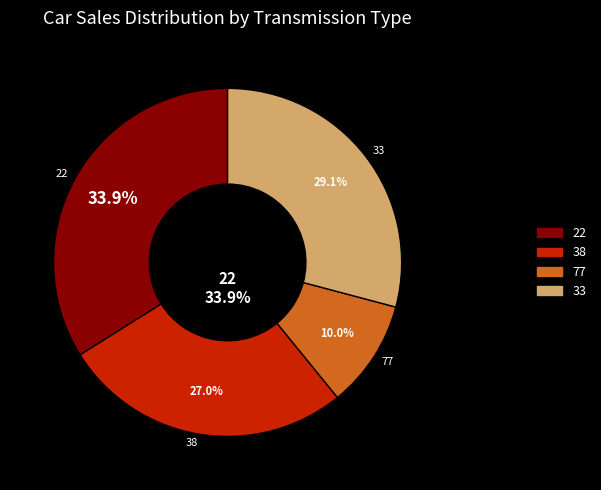

Is there any slice that represents more than half of the pie?

No